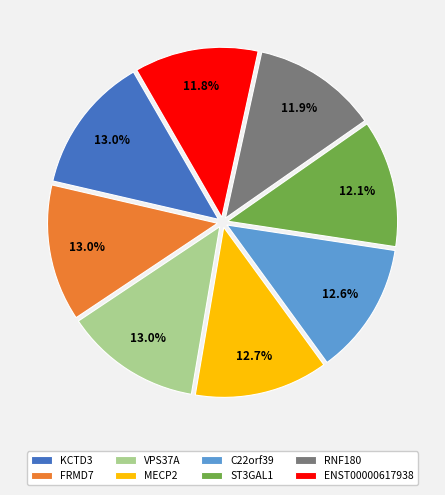

How many segments does this pie chart have?

8